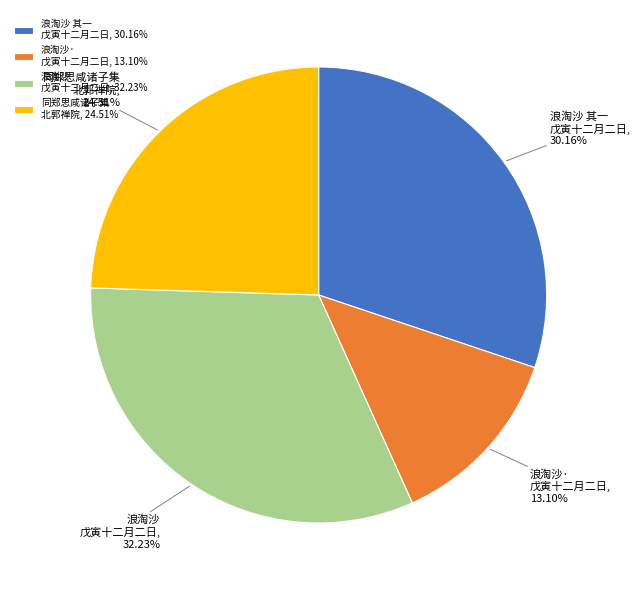

What is the ratio of the value at 浪淘沙 其一 戊寅十二月二日, 30.16% to the value at 浪淘沙· 戊寅十二月二日, 13.10%?

2.3